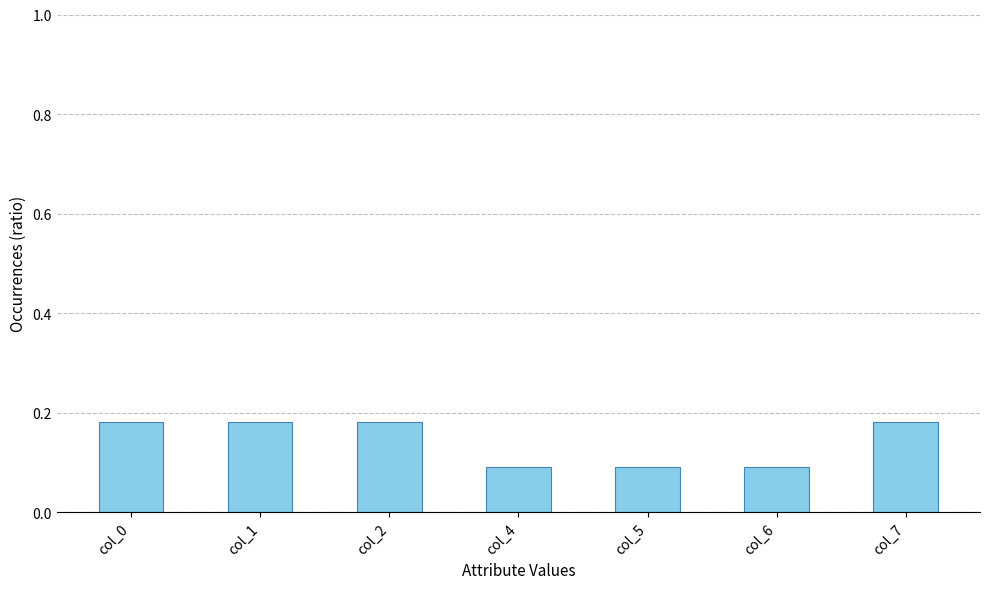

The value at col_5 is 0.1. True or false?

True